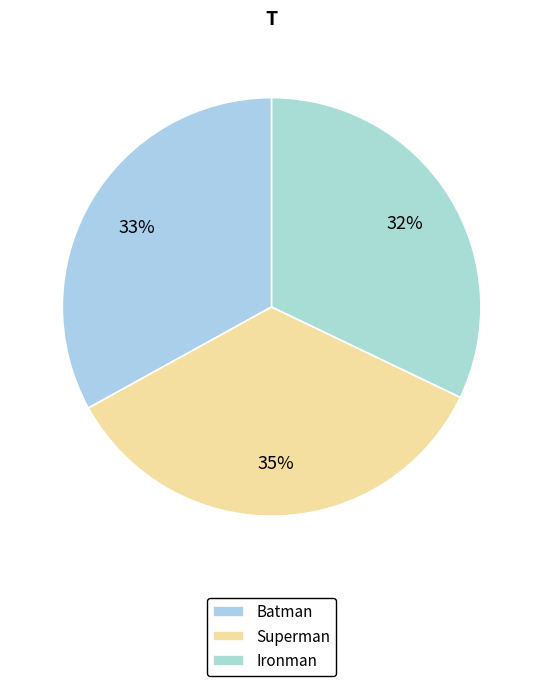

Does any single category account for the majority?

No